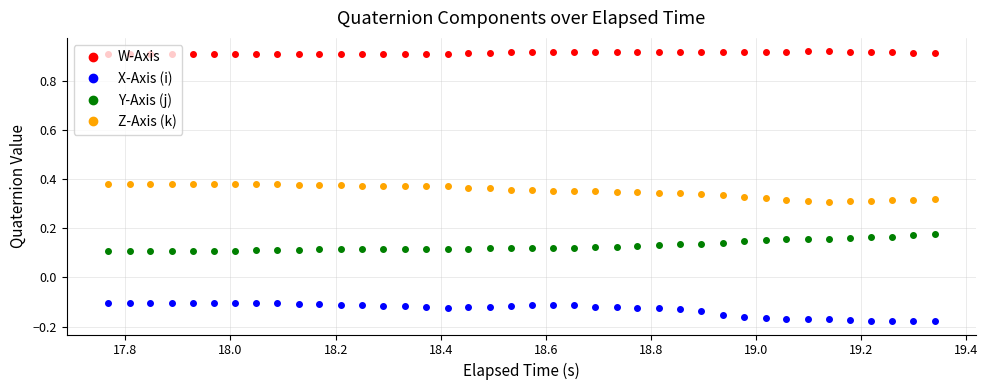

Rank the series by their maximum value, from highest to lowest.

W-Axis, Z-Axis (k), Y-Axis (j), X-Axis (i)